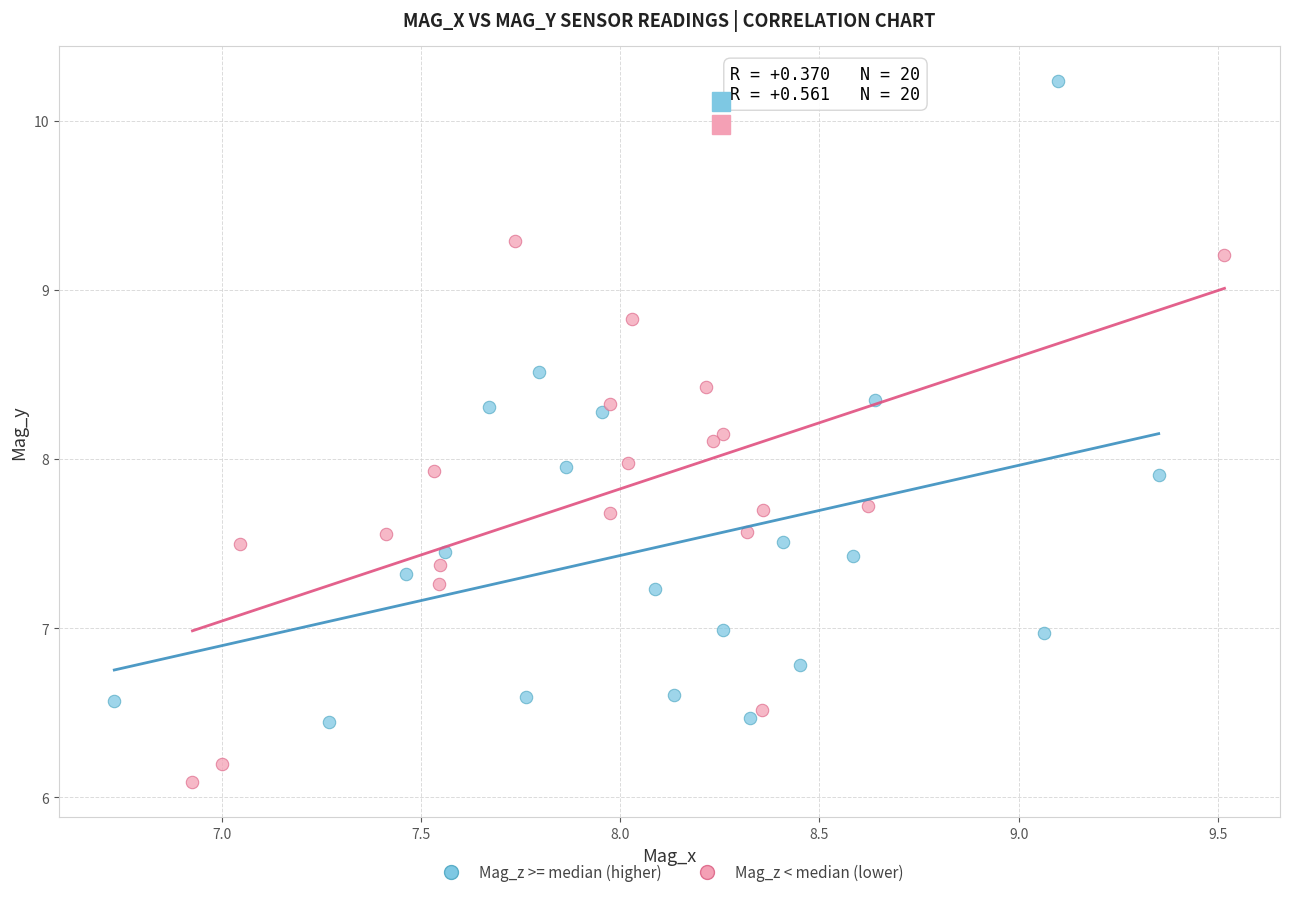

Which series reaches the minimum Y coordinate?

Mag_z < median (lower)